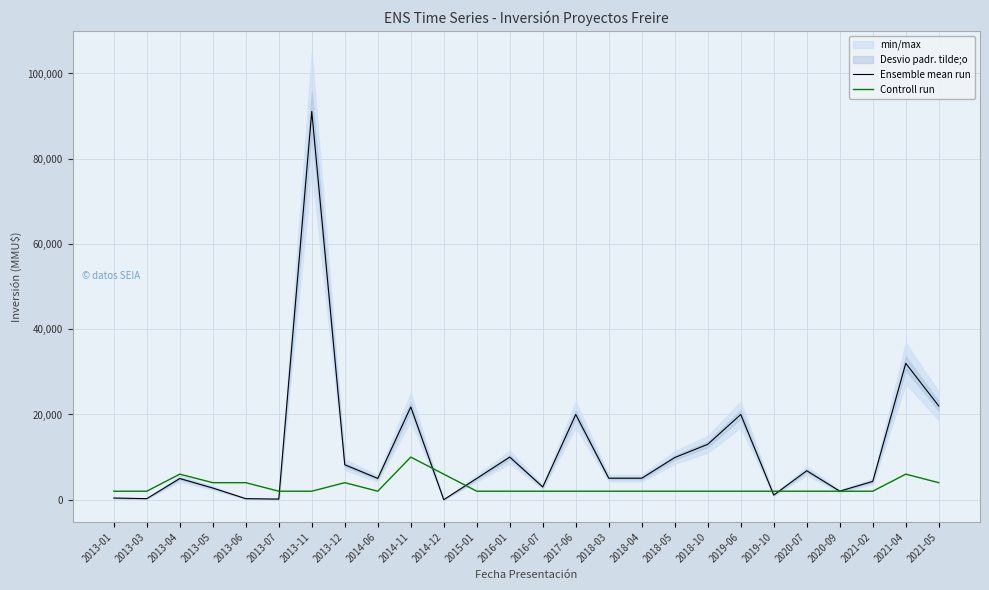

How many values in the Controll run series exceed 2000?

8